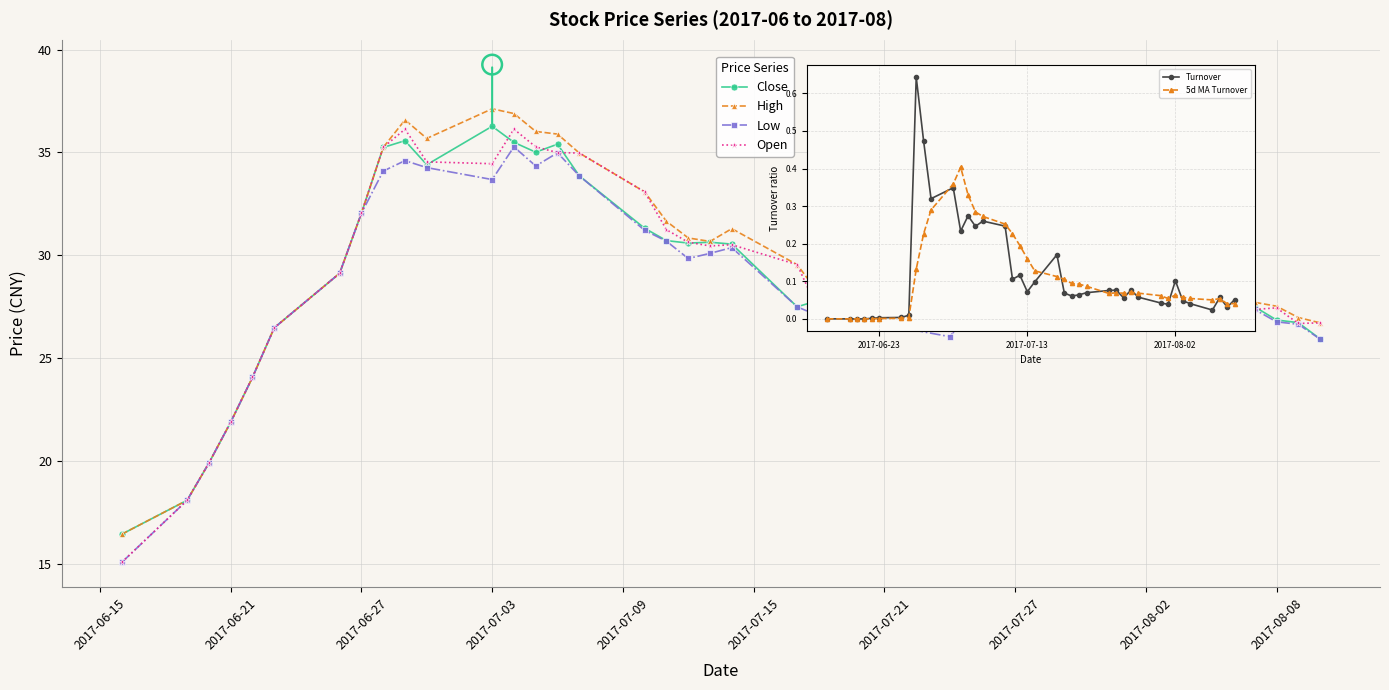

Which series has the largest Y range (max minus min)?

Open